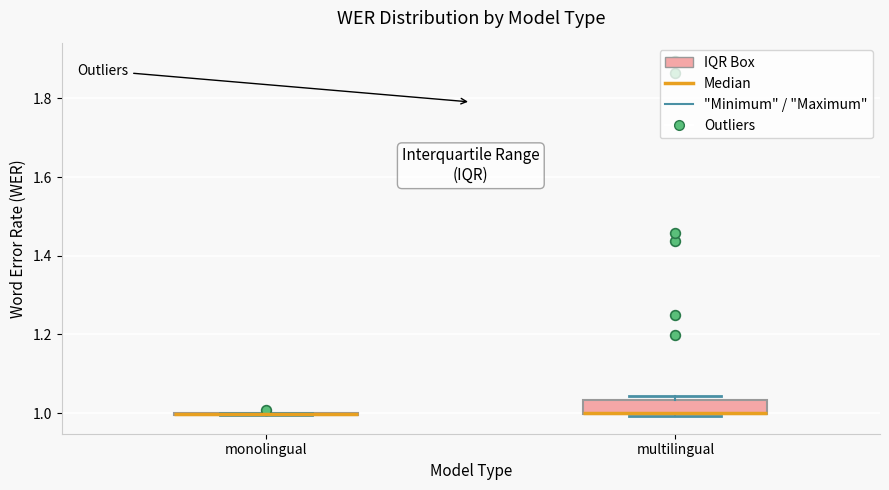

Reading left to right, read every box against the y-axis: the position of its median line, the range the box covers, and the ends of its whiskers. The values are not printed on the chart, so give them approximately, as read against the axis.

monolingual: box collapsed to a line at 1.00, whiskers 1.00 to 1.00
multilingual: median 1.00 (drawn on the box's lower edge), box 1.00 to 1.04, whiskers 1.00 to 1.04 (just above the box's upper edge)